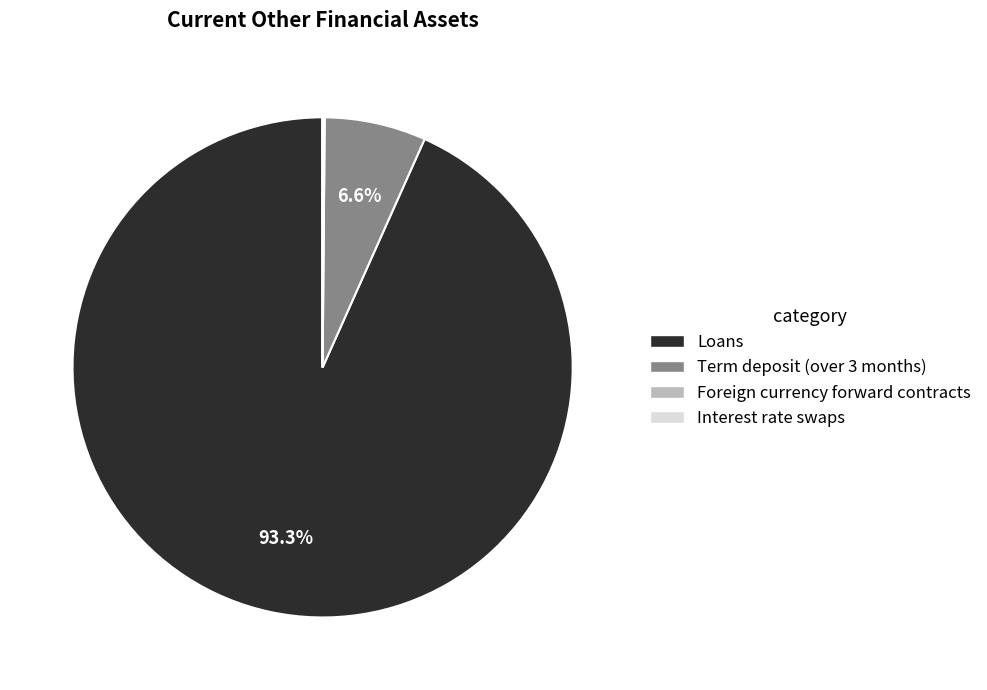

What percentage is NOT represented by Loans?

6.7%